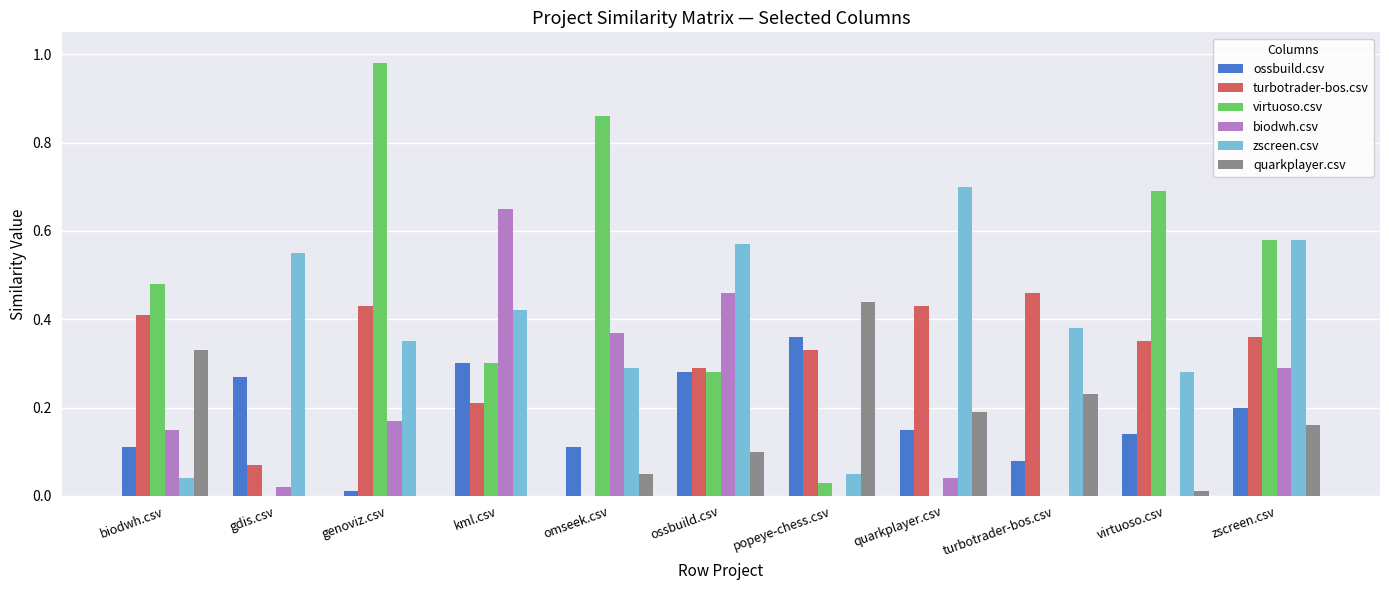

What is the sum of all quarkplayer.csv values?

1.5